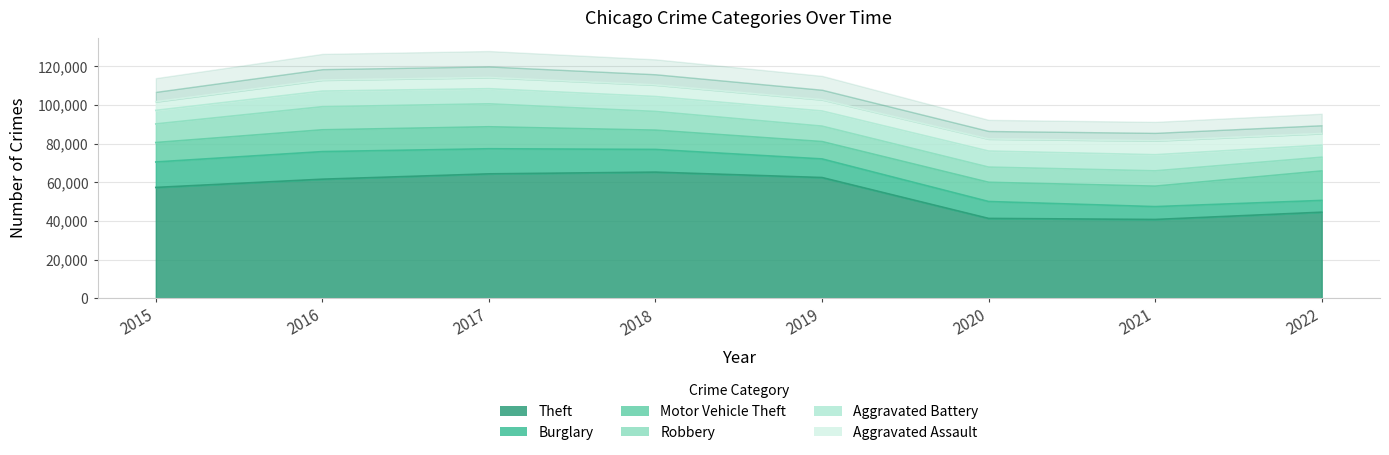

Rank the series by their maximum value, from lowest to highest.

Aggravated Assault, Aggravated Battery, Robbery, Burglary, Motor Vehicle Theft, Theft